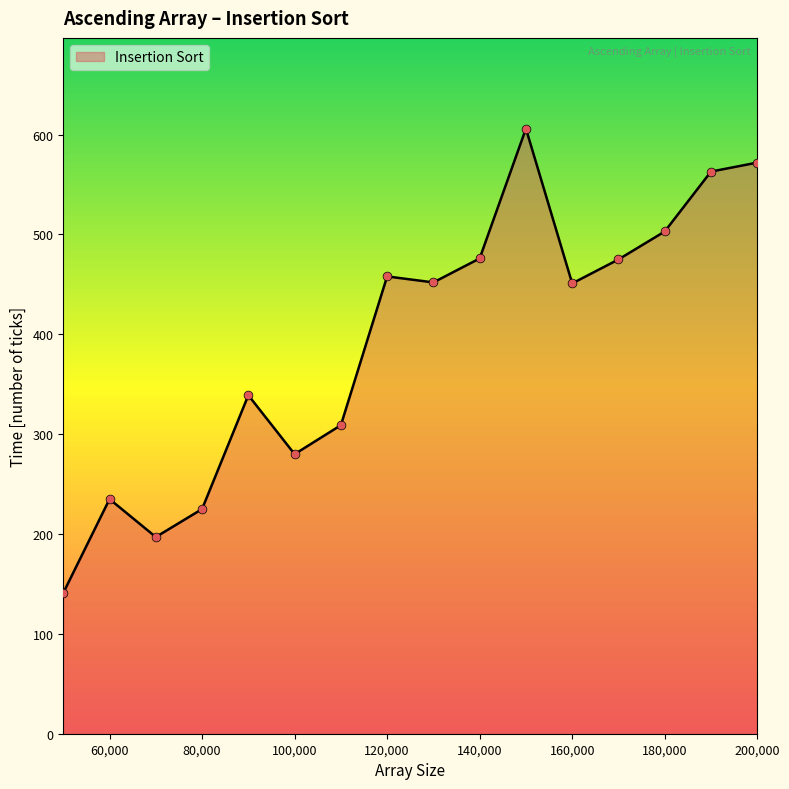

What is the minimum value shown in the chart?

141